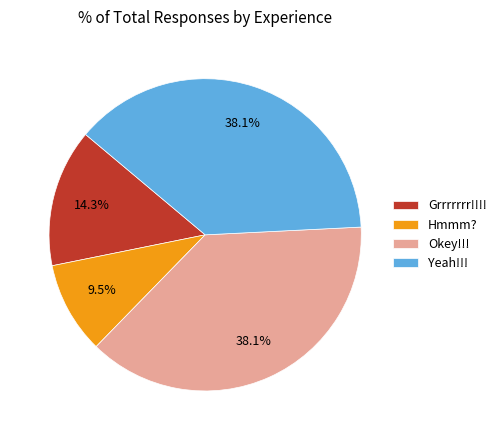

To the nearest percent, what portion does Okey!!! represent?

38%